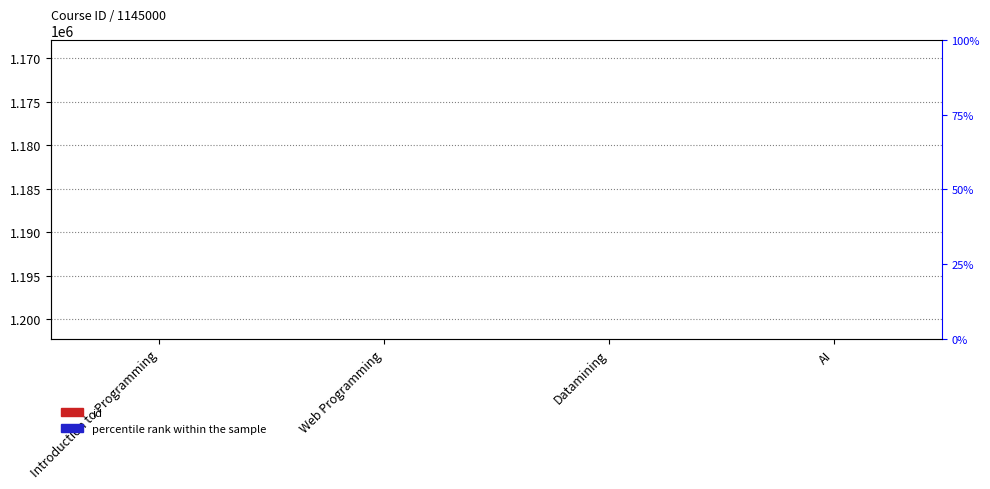

What is the value of the id bar at the 3rd from the left?

1145007.0